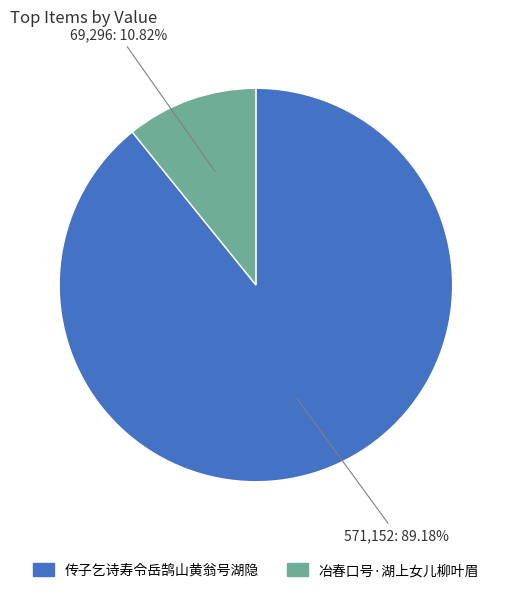

What is the smallest slice in the pie chart?

冶春口号·湖上女儿柳叶眉